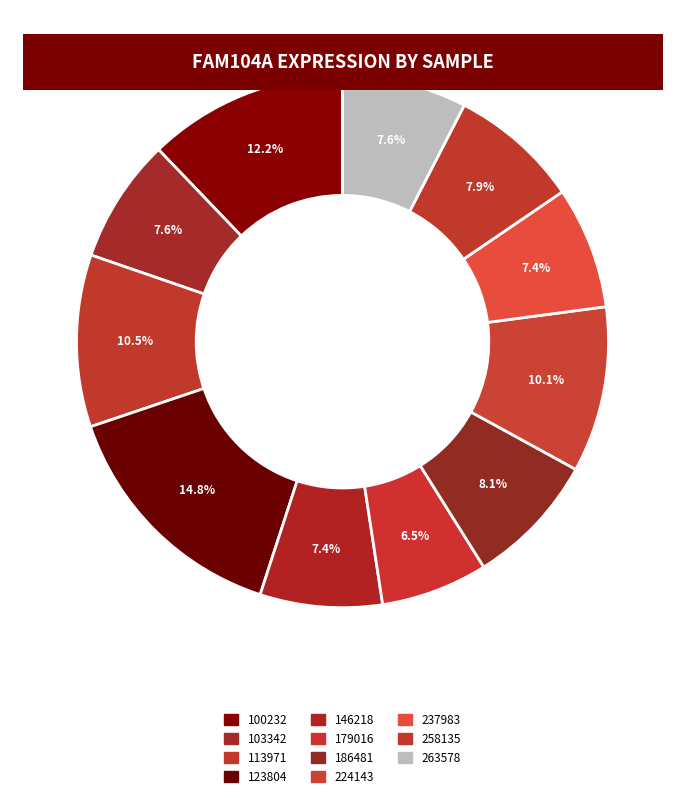

What is the ratio of the value at 179016 to the value at 258135?

0.8